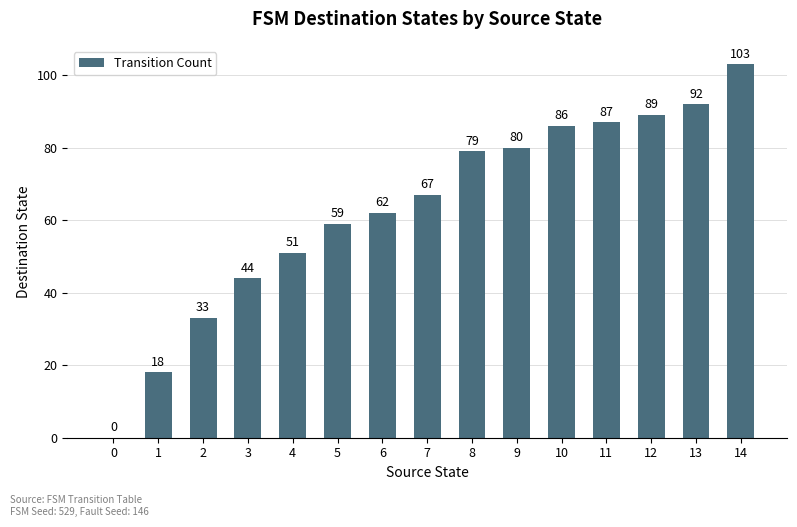

What is the sum of the values at 4 and 12?

140